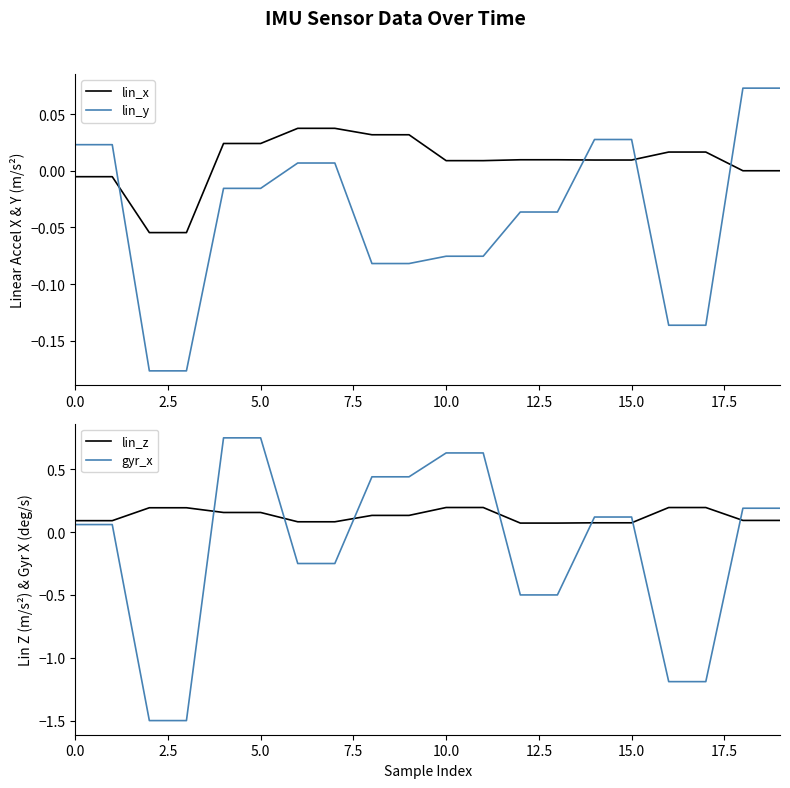

The value of lin_y at 11 is -0.1. True or false?

False